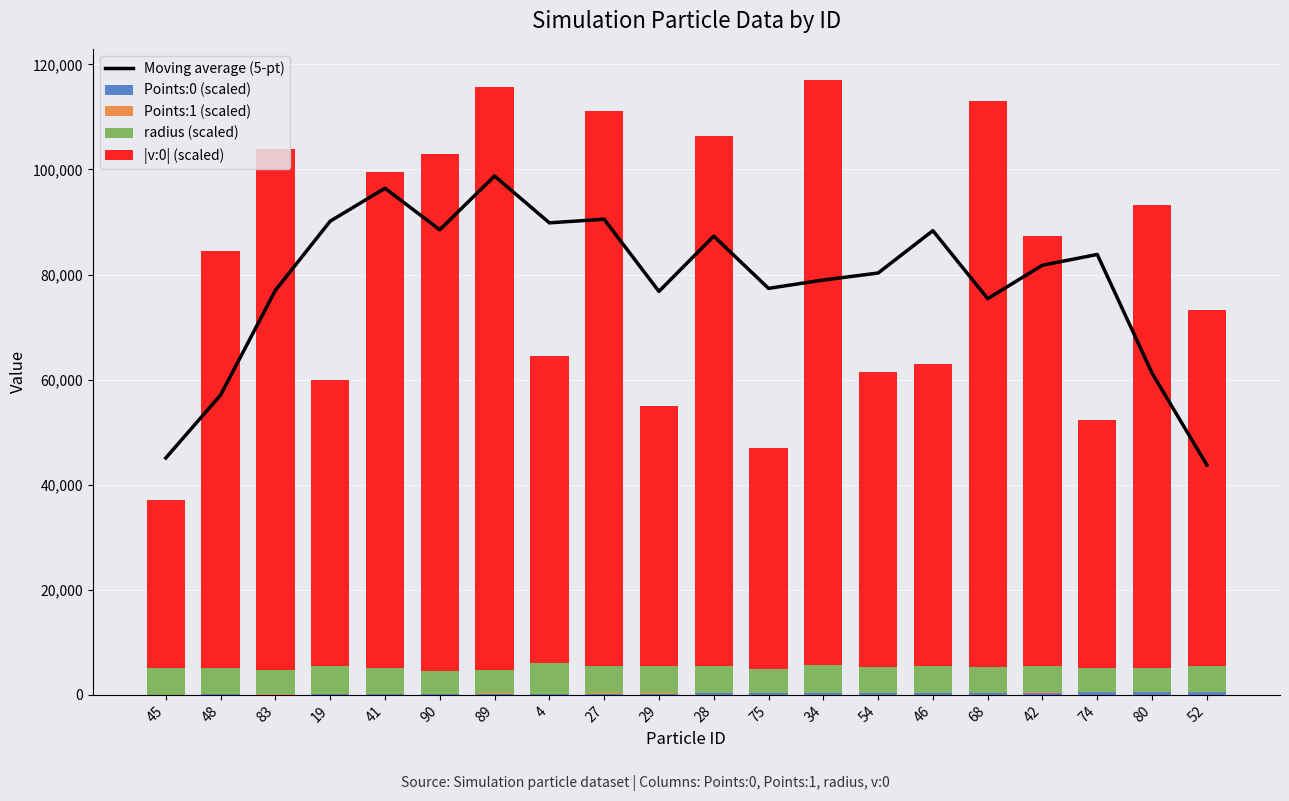

How many values in the Points:1 (scaled) series exceed 52?

10